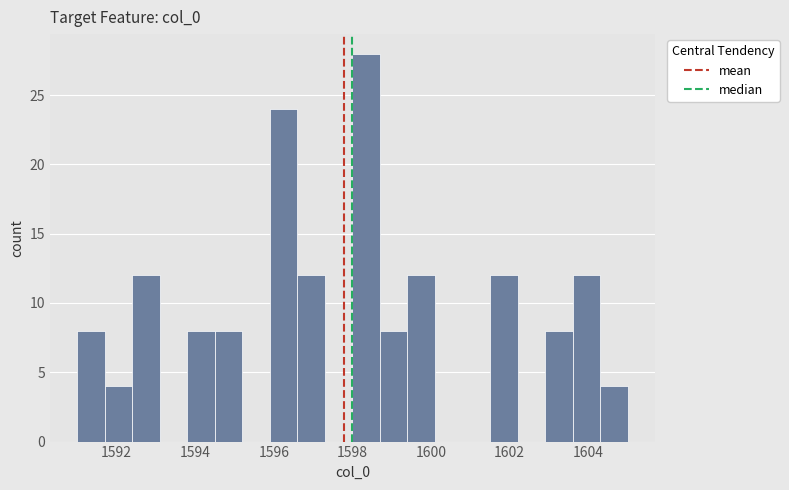

Read against the x-axis, roughly where is the centre of the tallest bar?

1598.4